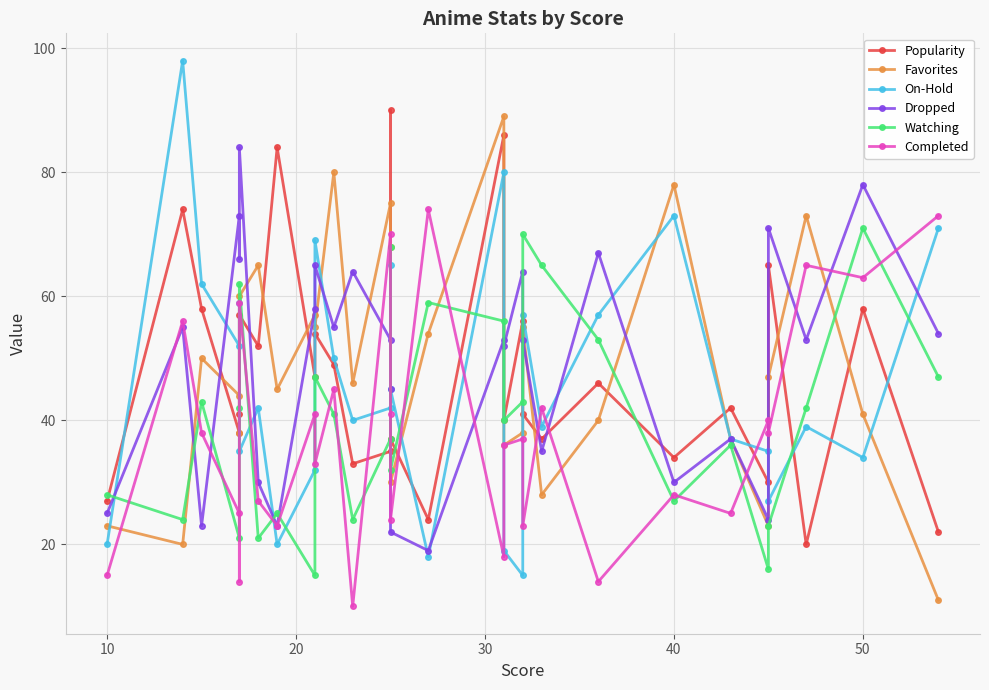

Does the chart display data point markers on the line(s)?

Yes